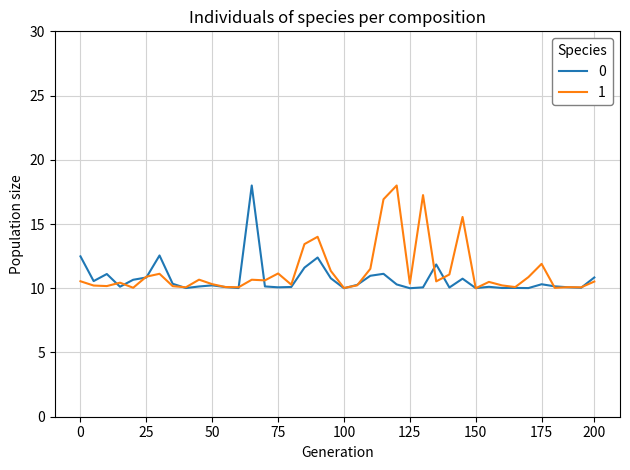

What is the maximum value shown in the chart?

18.0